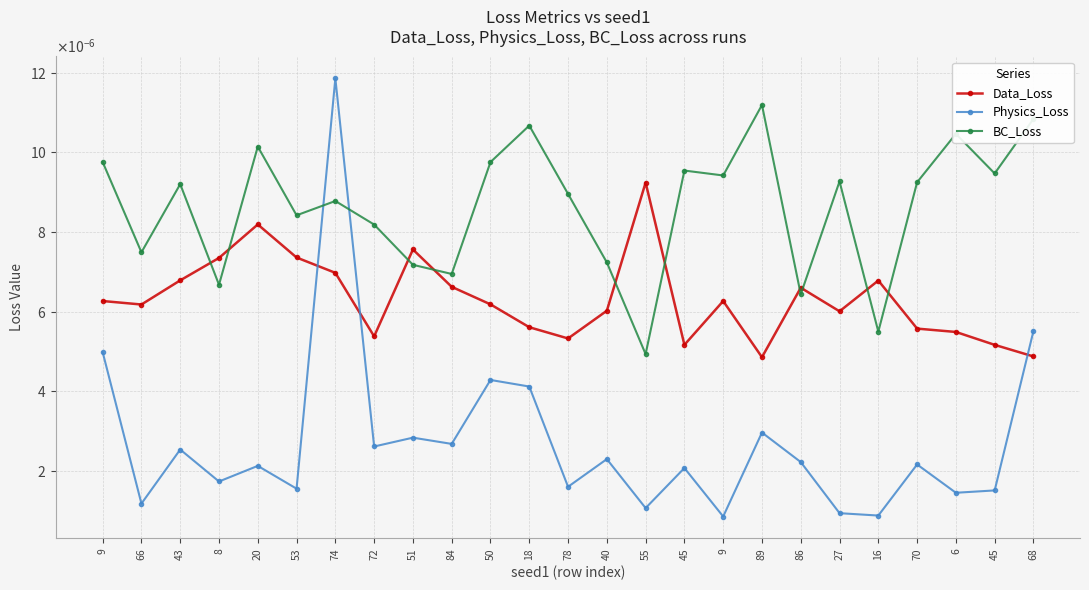

What are all the series names shown in the legend?

Data_Loss, Physics_Loss, BC_Loss